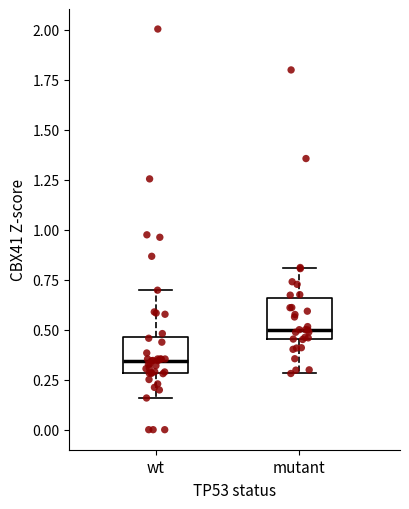

Reading left to right, transcribe this box plot: for each box, give where its median line is, the range the box spans, and where its two whiskers end, as read against the y-axis. The values are not printed on the chart, so give them approximately, as read against the axis.

wt: median 0.35, box 0.30 to 0.45, whiskers 0.15 to 0.70
mutant: median 0.50, box 0.45 to 0.65, whiskers 0.30 to 0.80